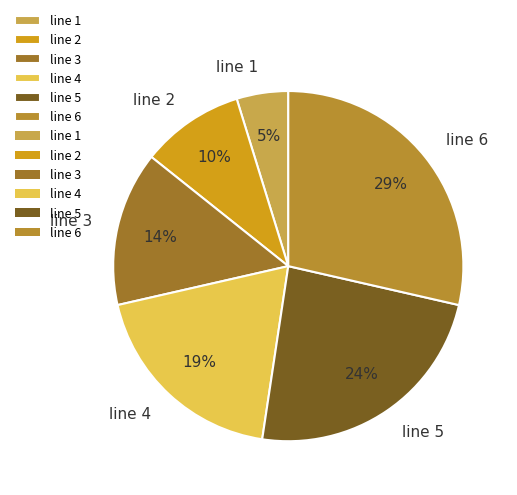

What is the smallest slice in the pie chart?

line 1